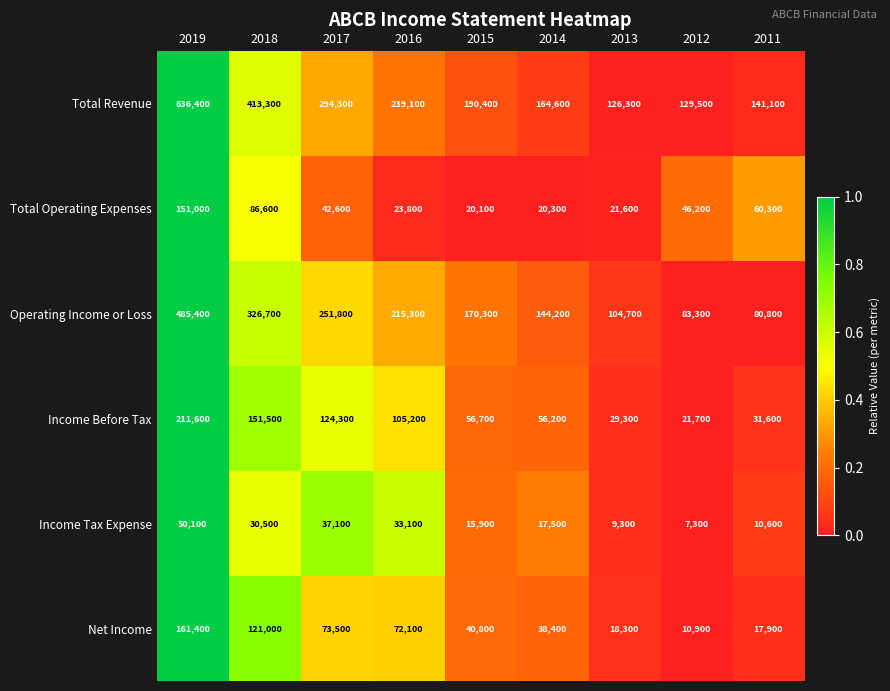

Which series has the widest spread of values?

Total Revenue